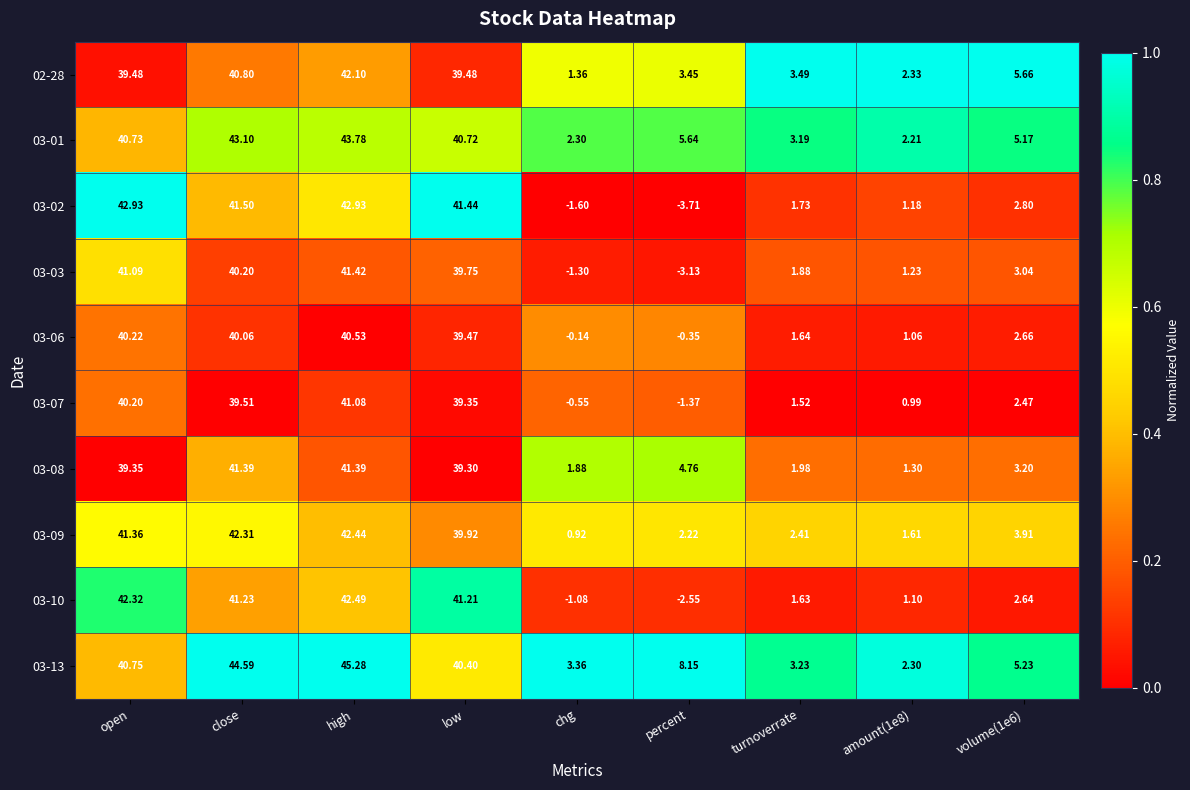

At which category is the sum across all series the highest?

high